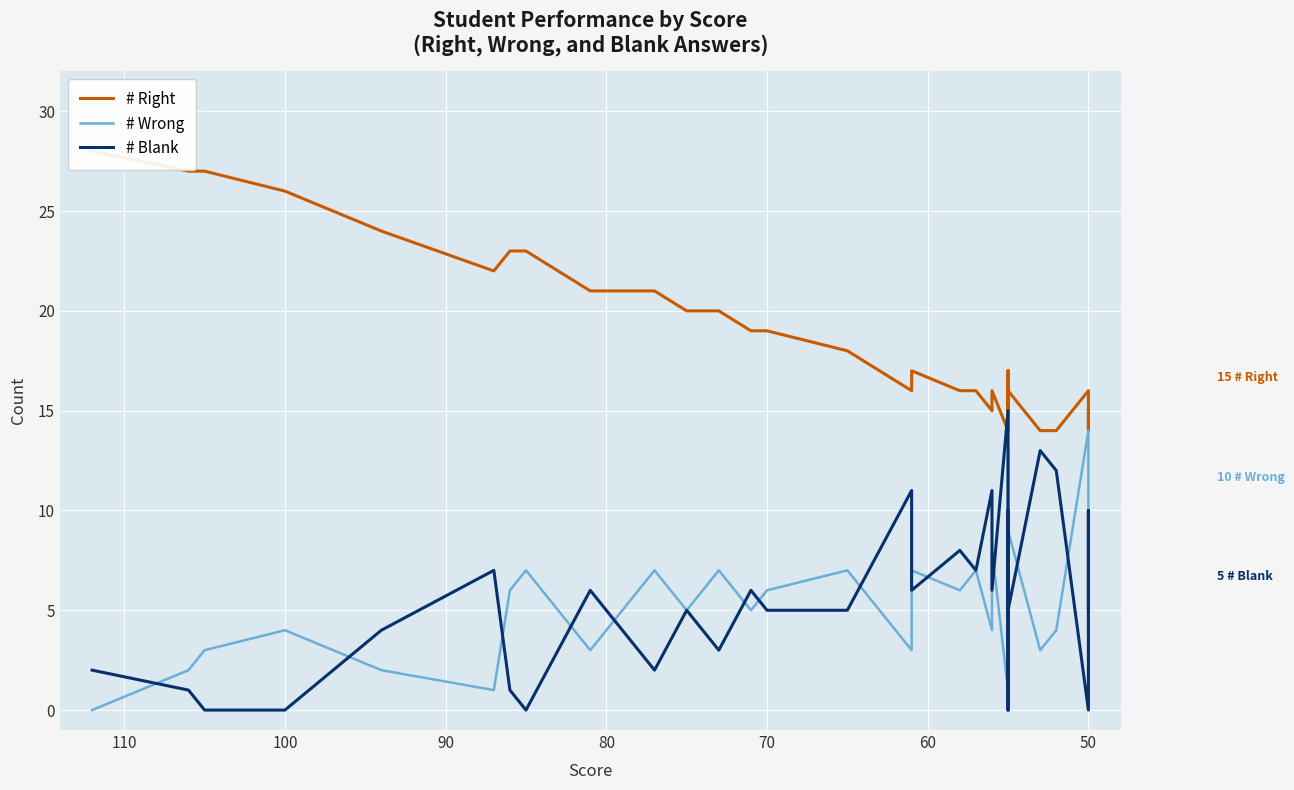

What are all the series names shown in the legend?

# Right, # Wrong, # Blank